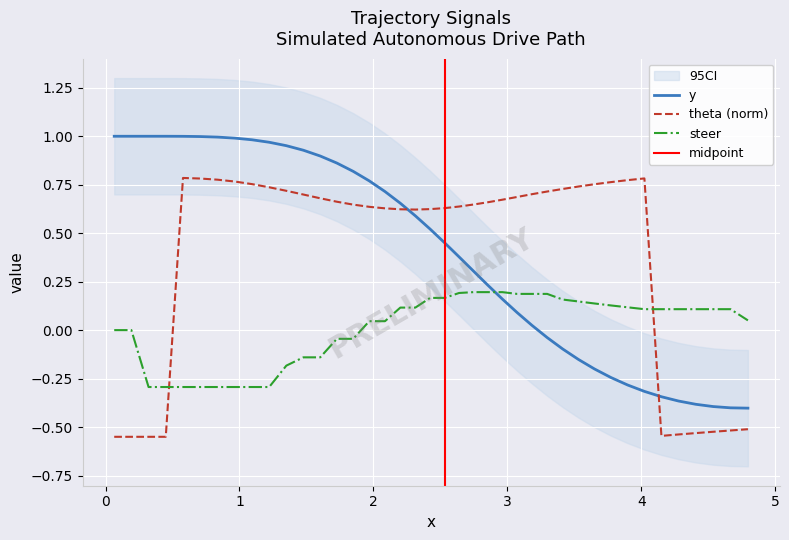

Count the number of categories in the chart.

40